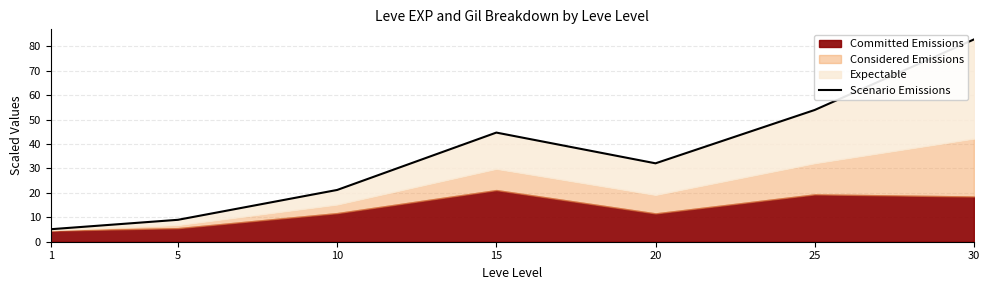

Where is the first local minimum?

20